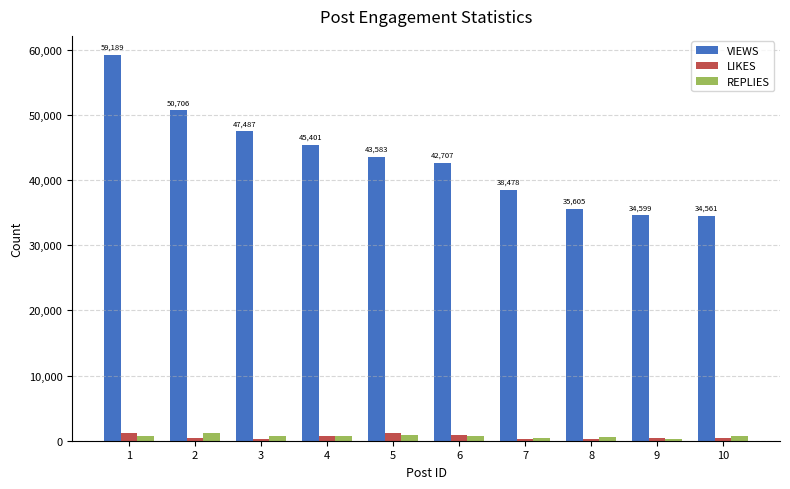

What is the maximum value shown in the chart?

59189